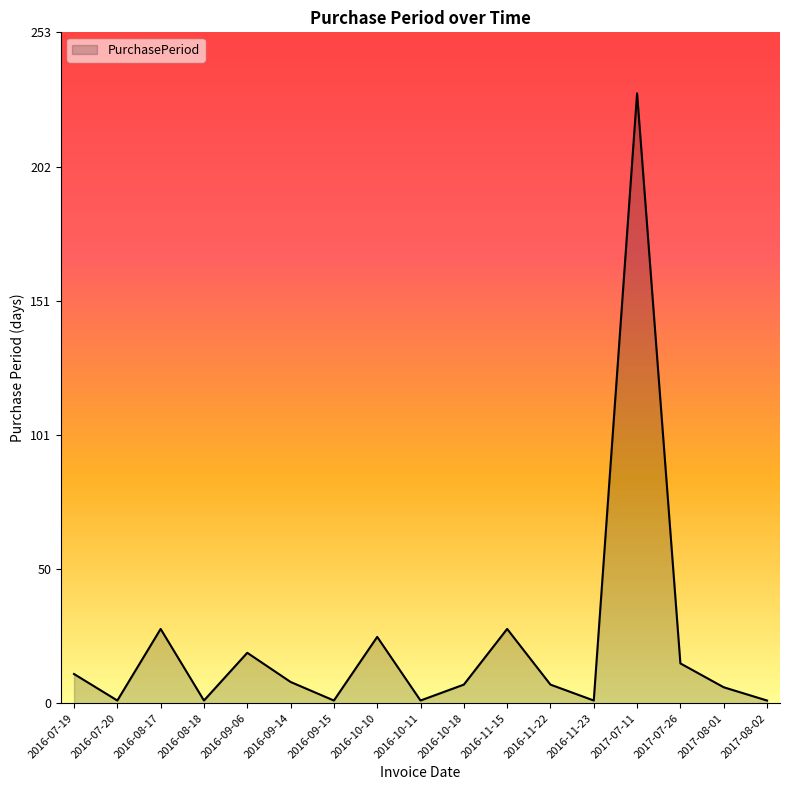

What is the maximum value shown in the chart?

230